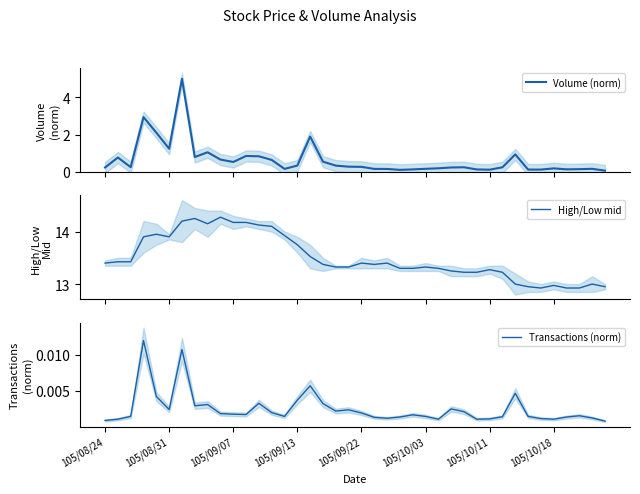

True or false: High/Low mid has more than 2 interior local peaks.

True